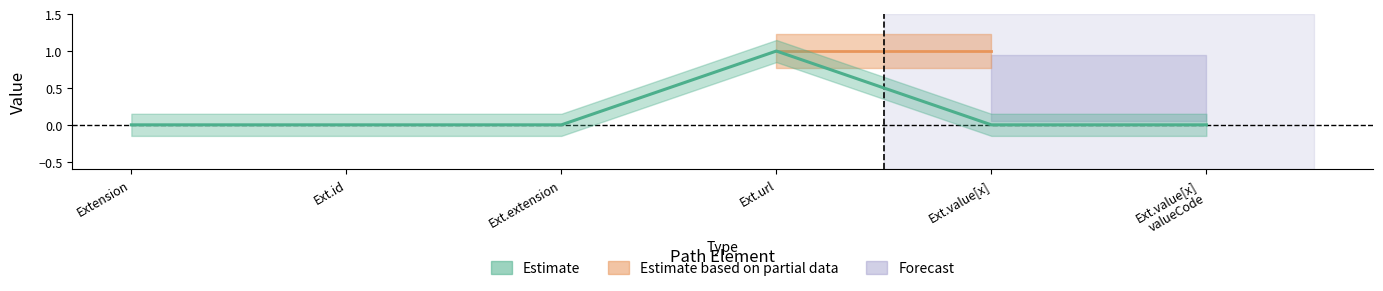

What is the greatest value displayed?

1